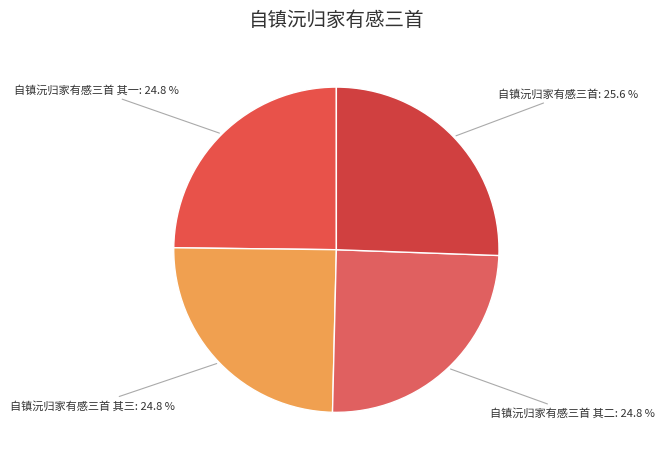

To the nearest percent, what percentage of the pie is 自镇沅归家有感三首 其三?

25%